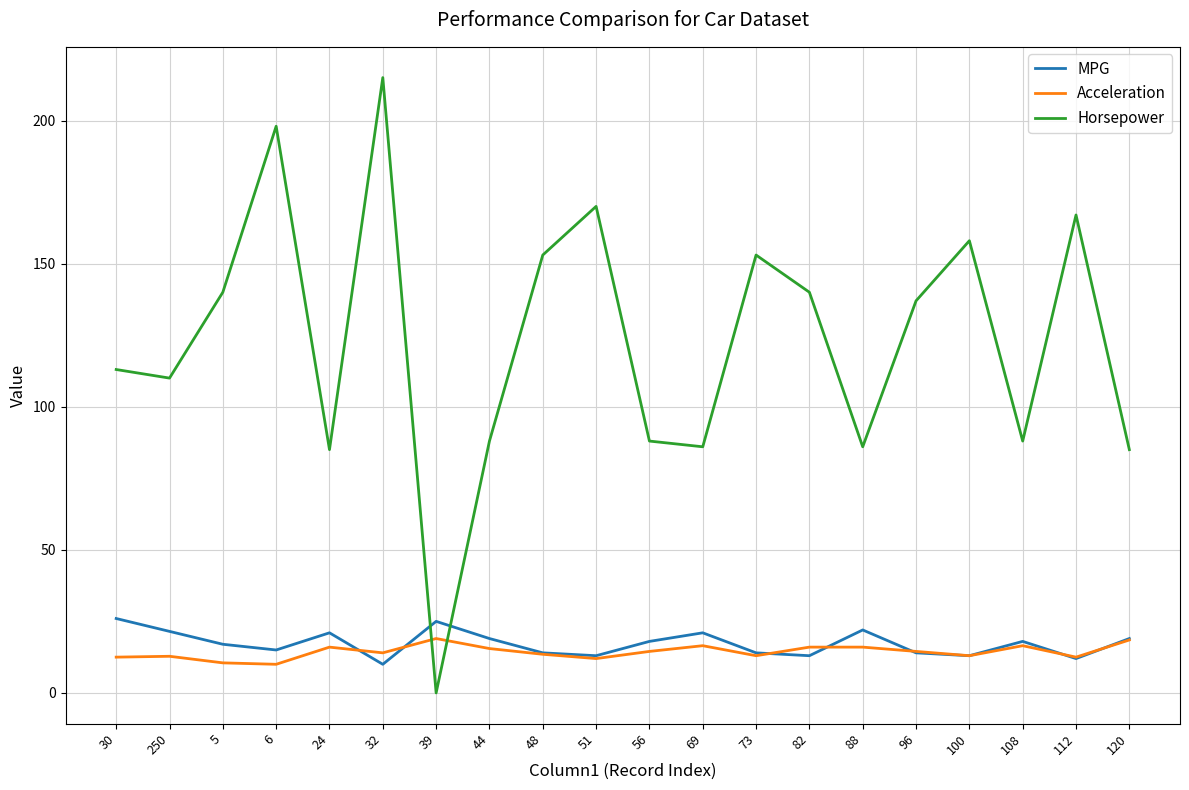

What position from the left is 39?

7